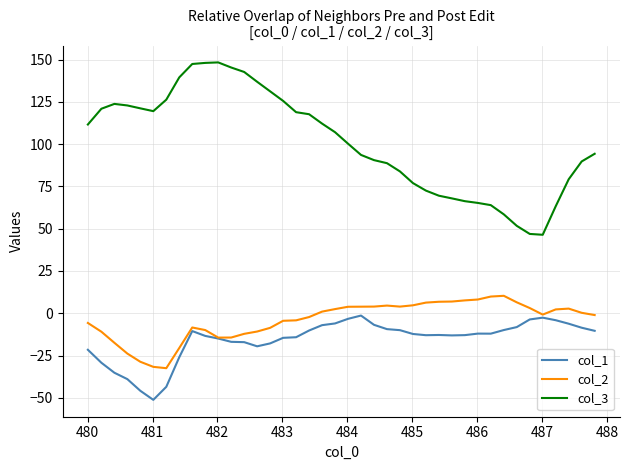

What is the minimum value shown in the chart?

-51.2